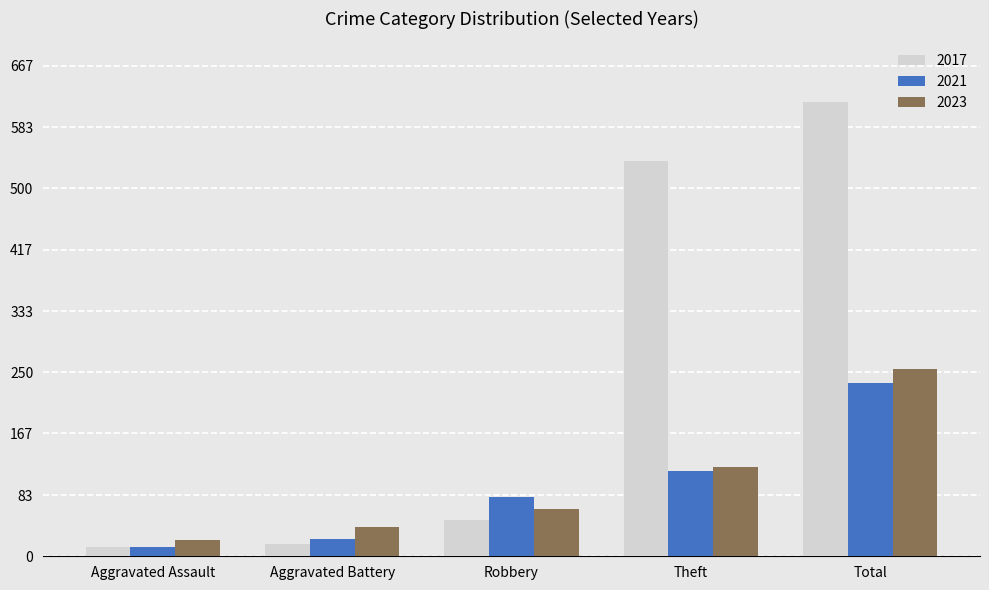

How many groups of bars are there?

5